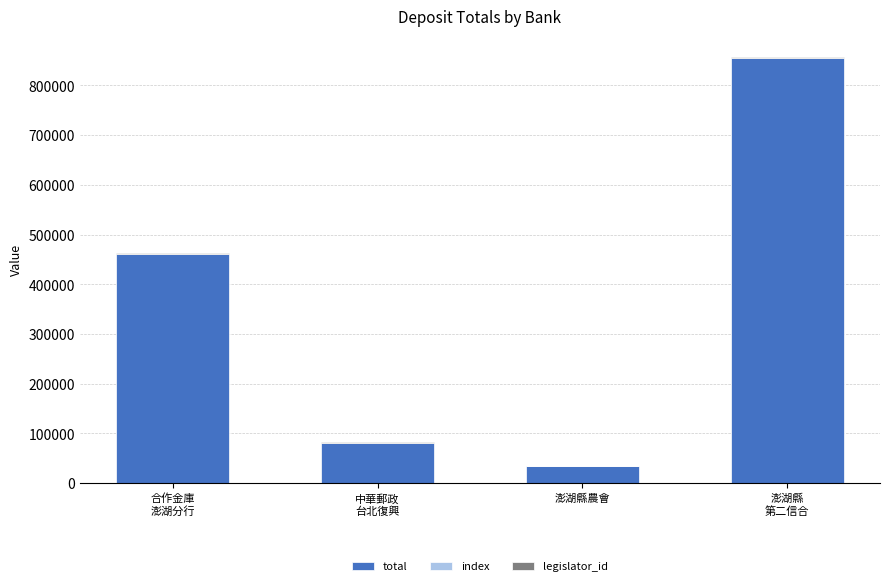

Which series has the largest total across all categories?

total